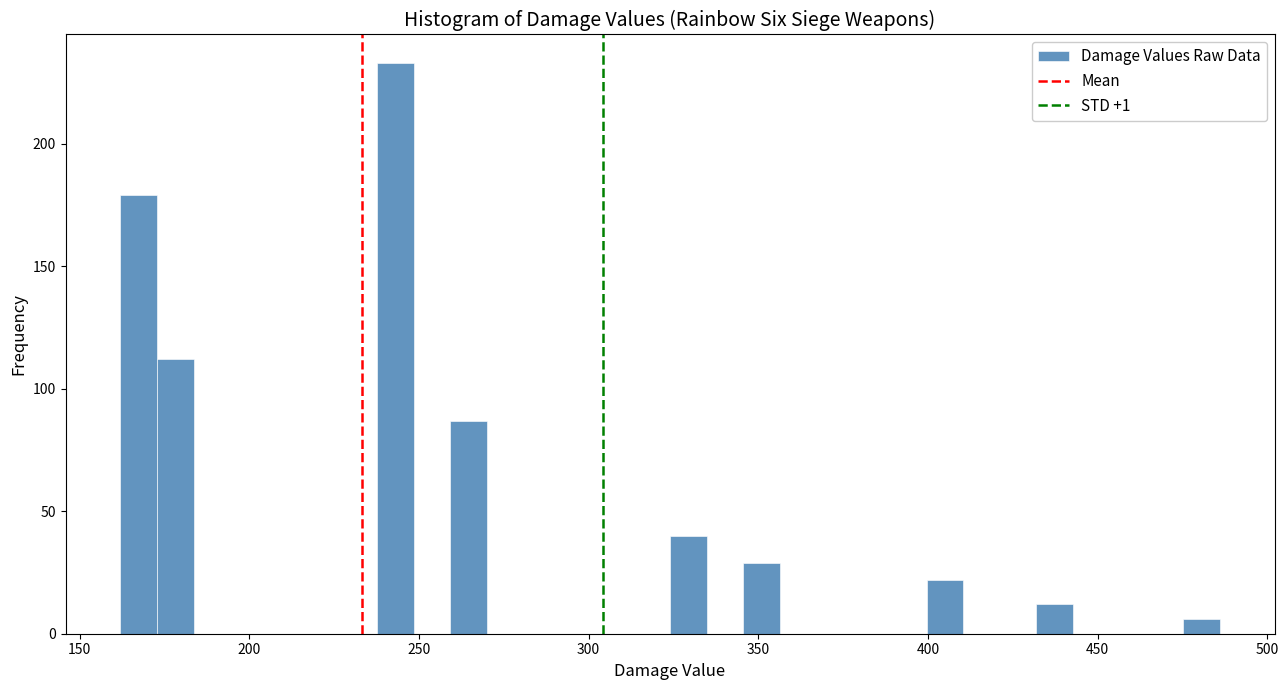

Read against the x-axis, roughly where is the centre of the tallest bar?

245